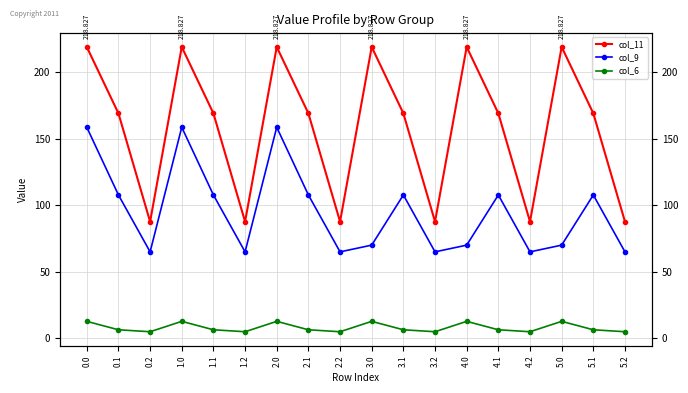

What are all the series names shown in the legend?

col_11, col_9, col_6